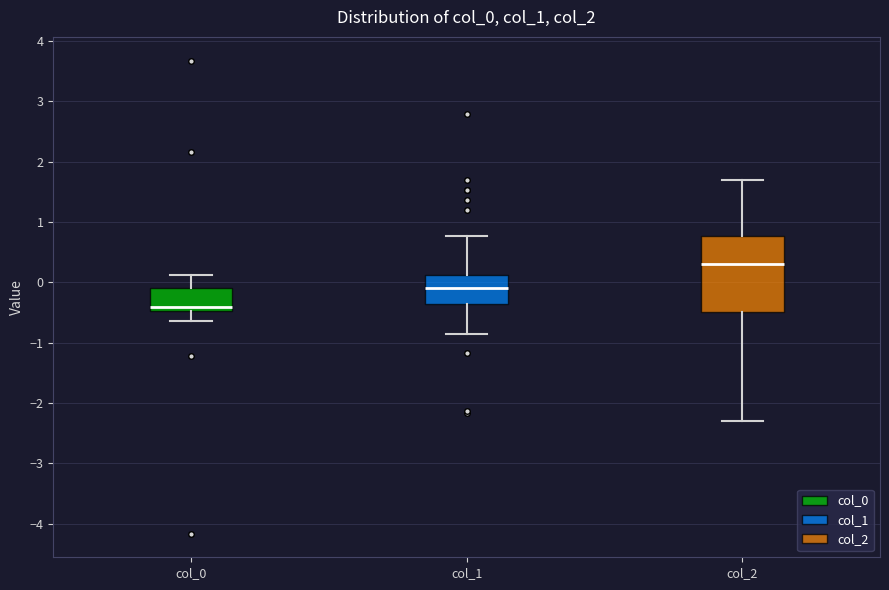

Which box has the highest median line?

col_2